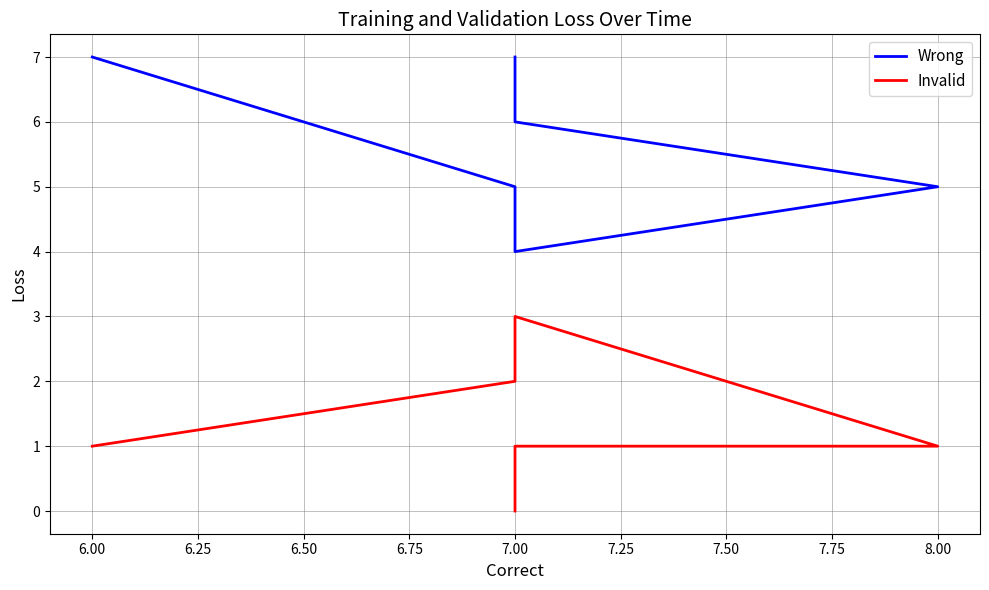

True or false: Invalid and Wrong intersect in this chart.

False